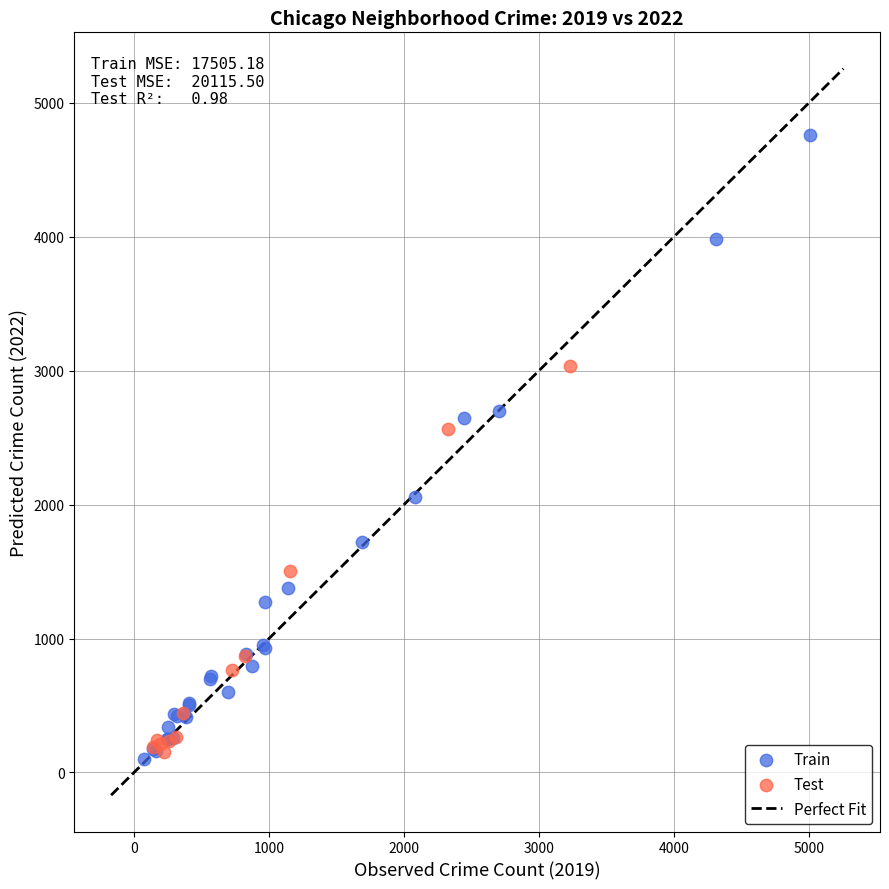

Which series has the widest spread of Y values?

Train